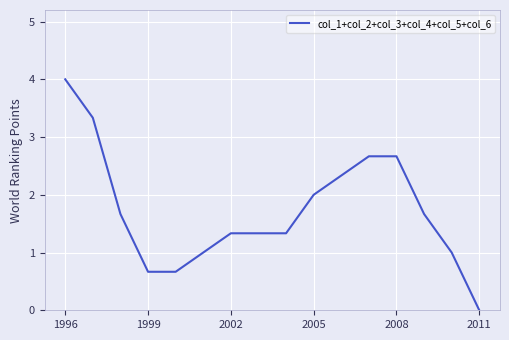

What is the difference between the maximum and minimum values?

4.0